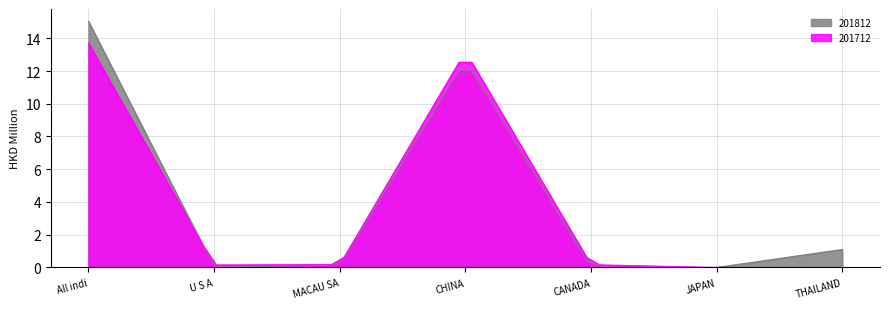

At which label is 201712 closest to 6?

MACAU SAR